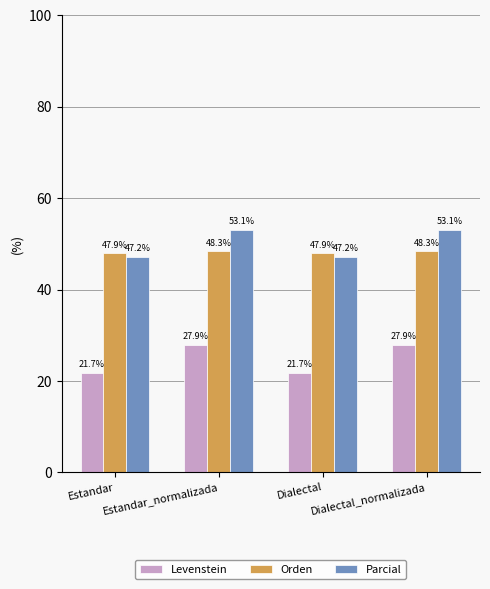

At Estandar, list the series in order from largest to smallest.

Orden, Parcial, Levenstein